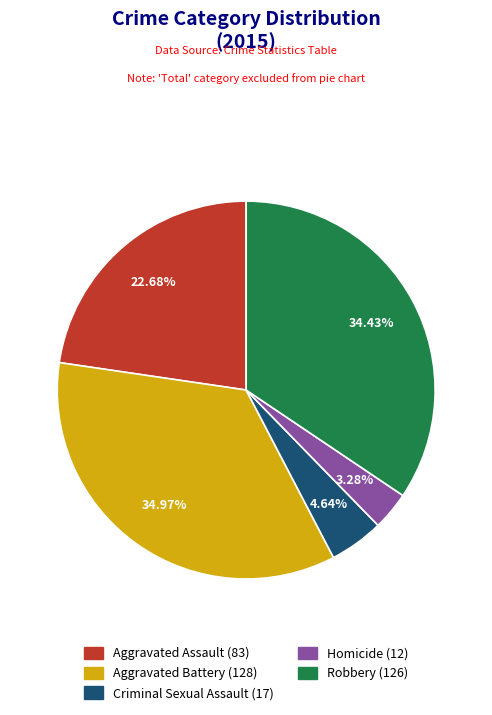

Do Homicide and Aggravated Assault together represent more than half of the pie?

No